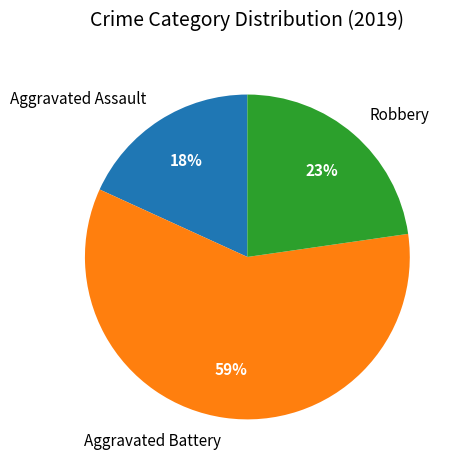

The Aggravated Battery slice represents 59% of the pie. True or false?

True